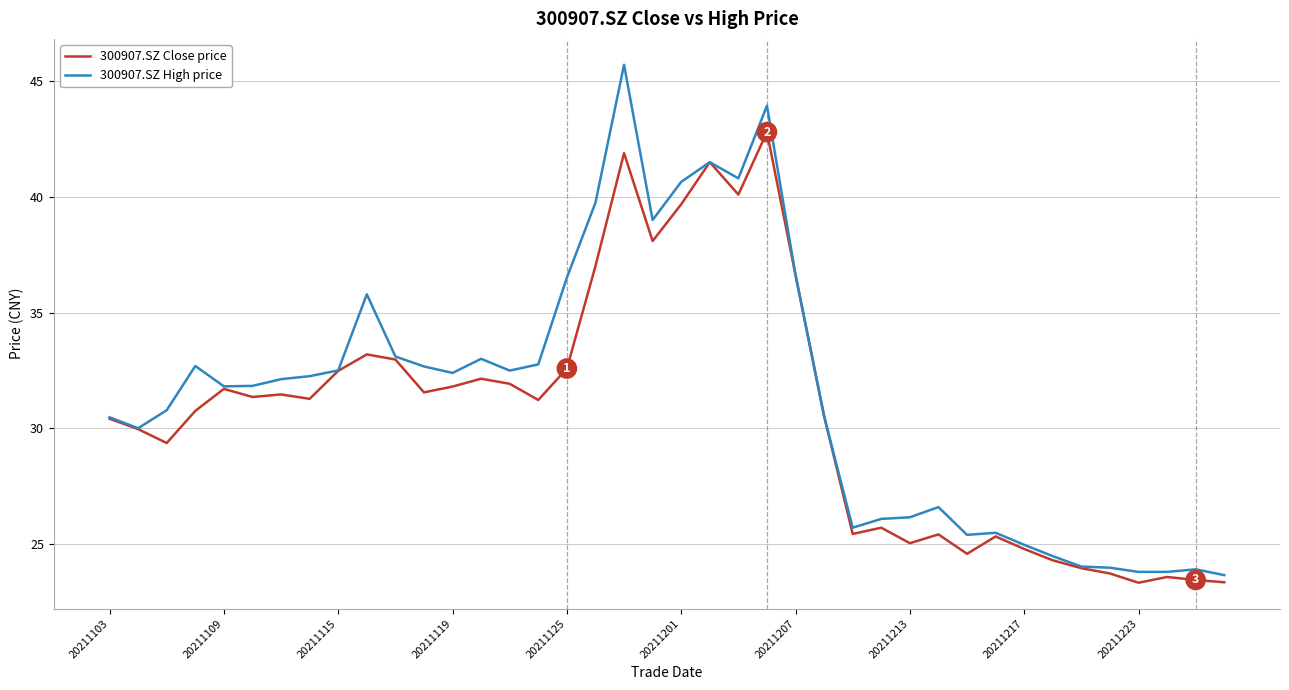

Which series has the widest spread of values?

300907.SZ High price